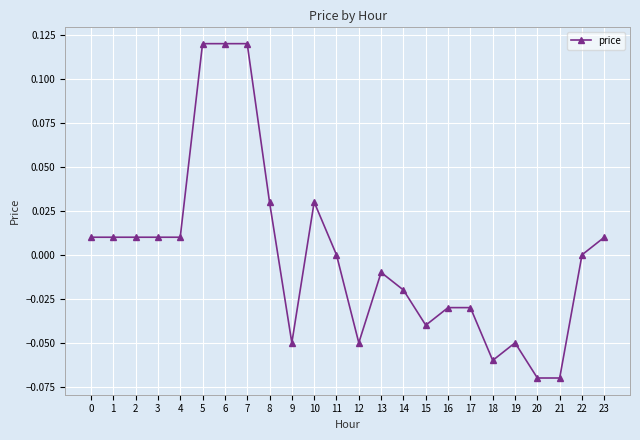

True or false: the data has more than 2 interior local peaks.

True